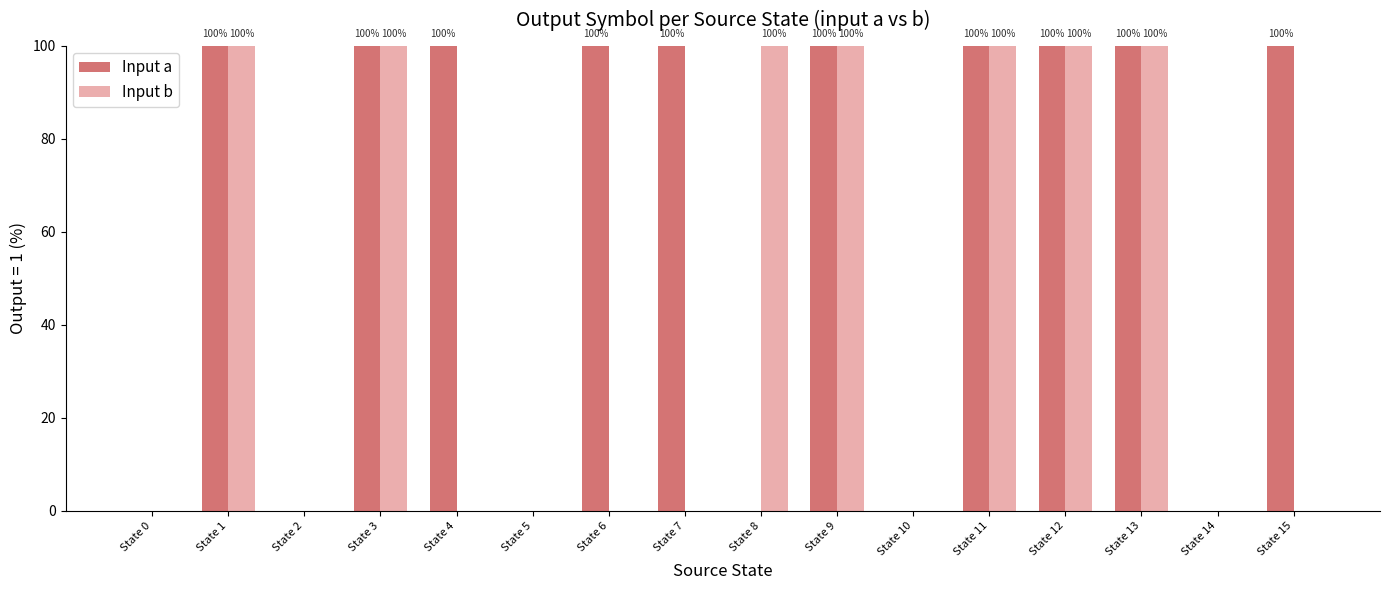

What is the maximum value shown in the chart?

100